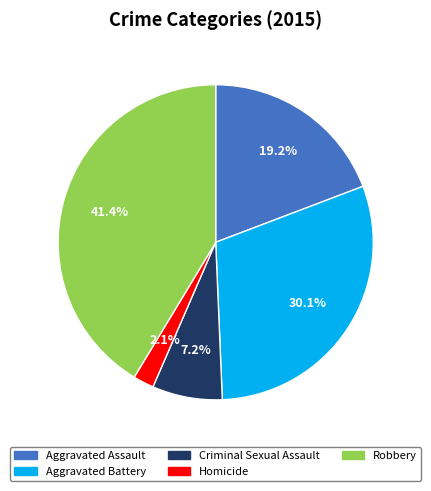

Count the number of slices in the pie.

5